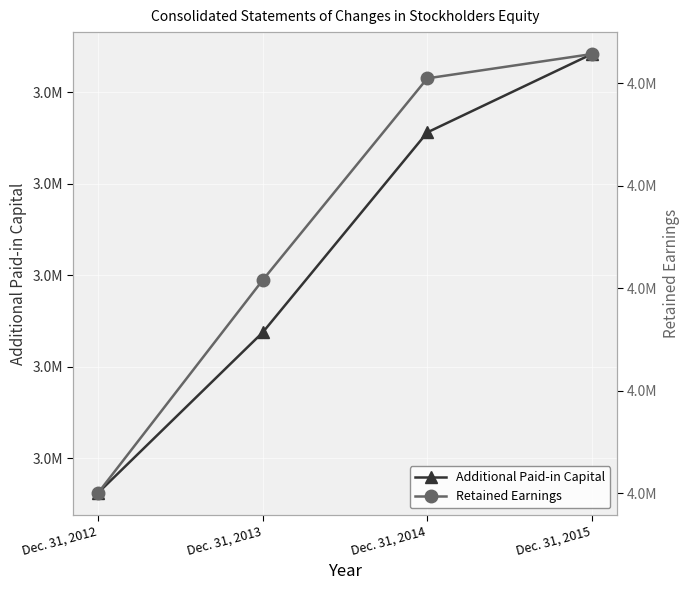

At Dec. 31, 2015, list the series in order from smallest to largest.

Additional Paid-in Capital, Retained Earnings